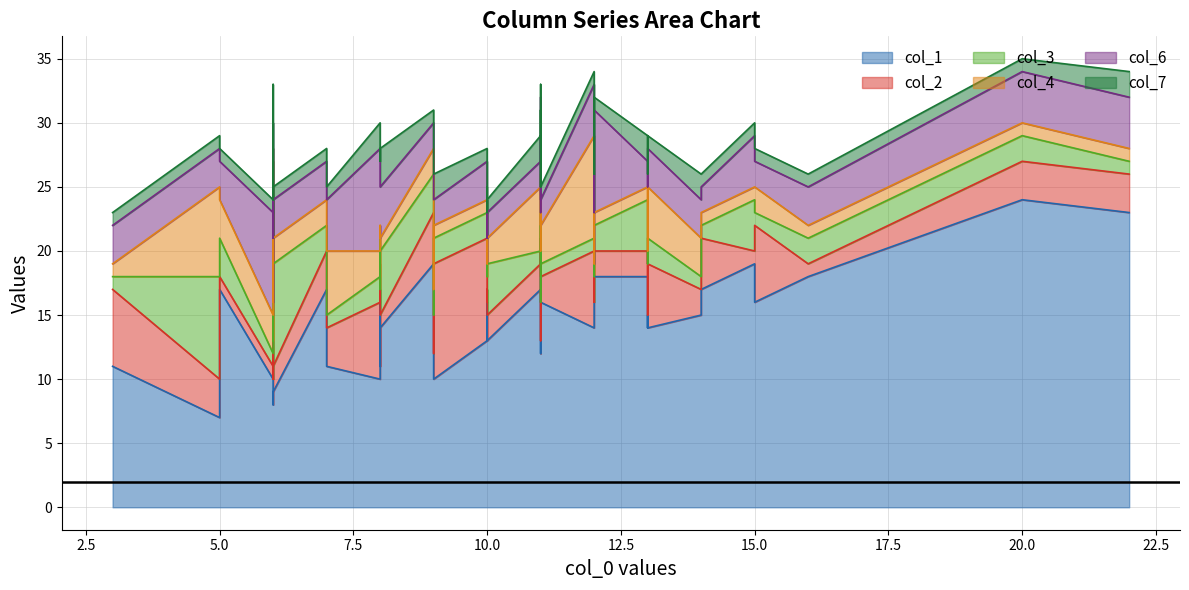

Which series has the largest range (max minus min)?

col_1